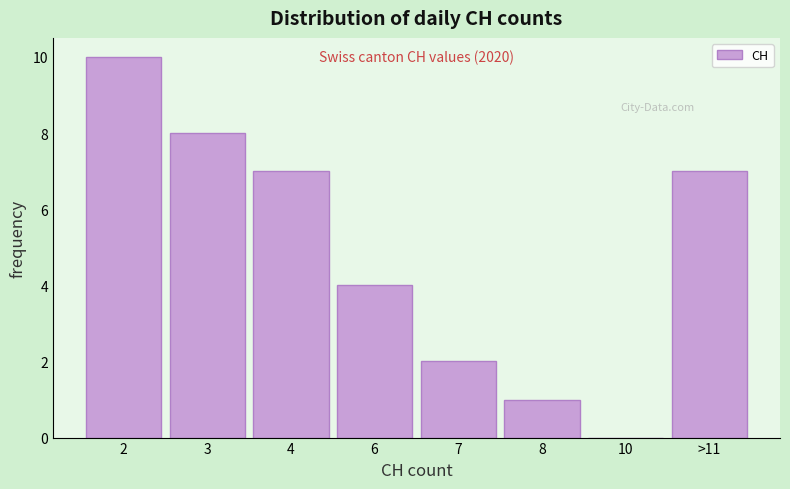

Reading left to right, what are all the values shown in this chart?

2=10	3=8	4=7	6=4	7=2	8=1	10=0	>11=7